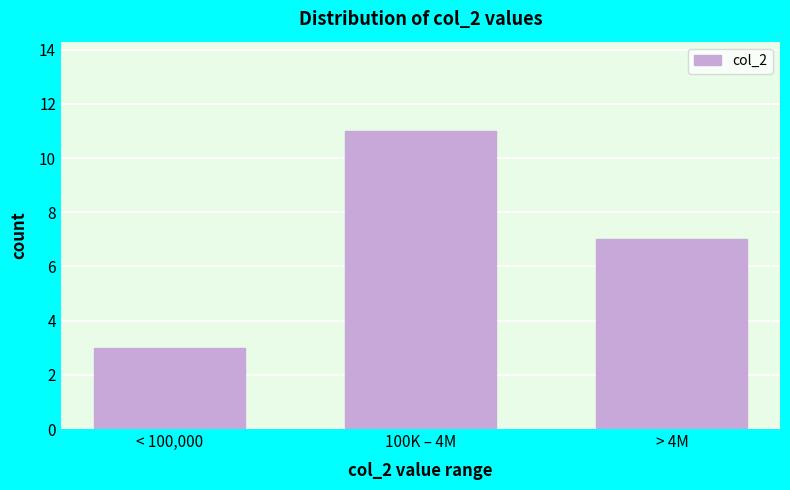

Reading left to right, list all the values displayed in this chart.

< 100,000=3	100K – 4M=11	> 4M=7